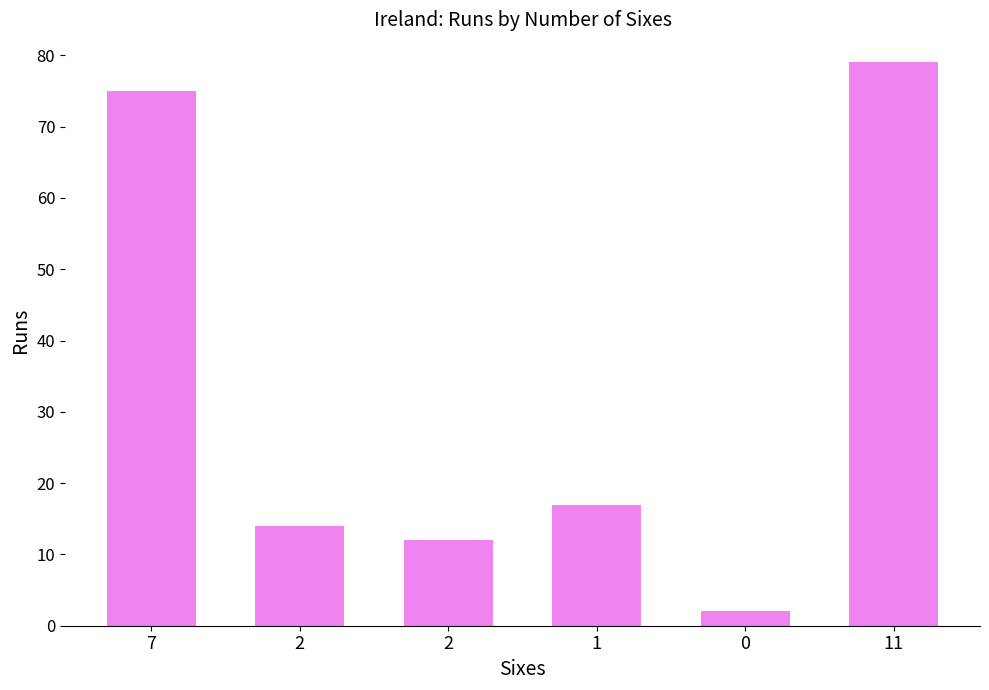

List the labels in order of value, largest first.

11, 7, 1, 2, 2, 0